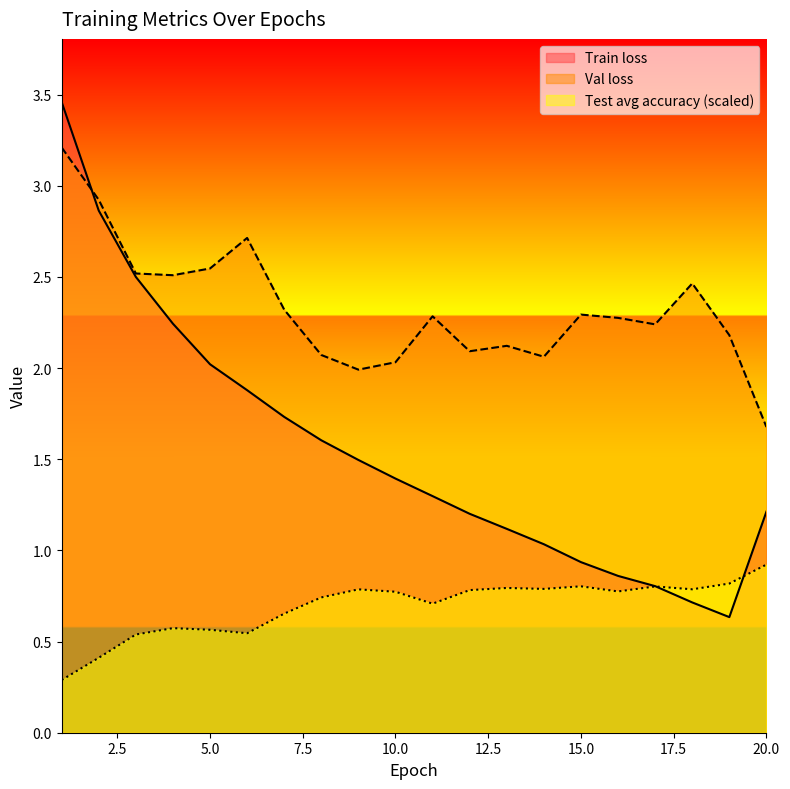

What is the total value across all series at 17?

3.8